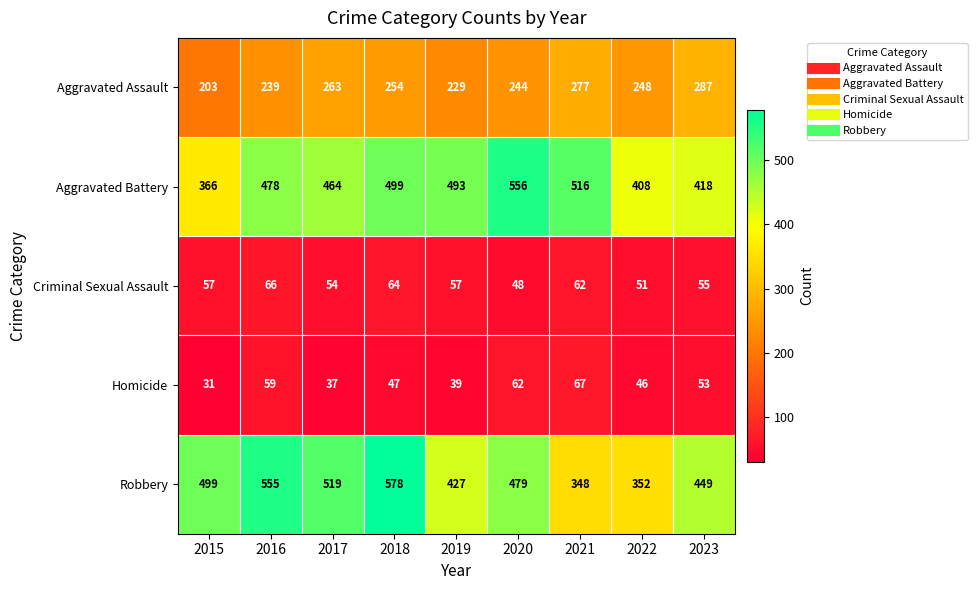

What is the smallest value displayed?

31